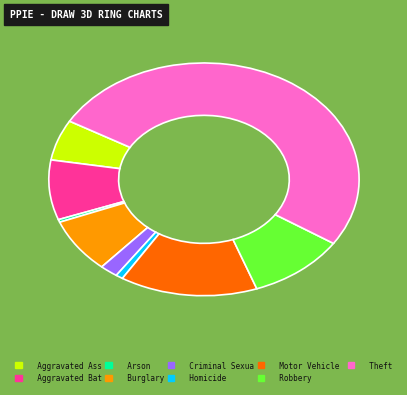

Which category has the biggest portion of the pie?

Theft